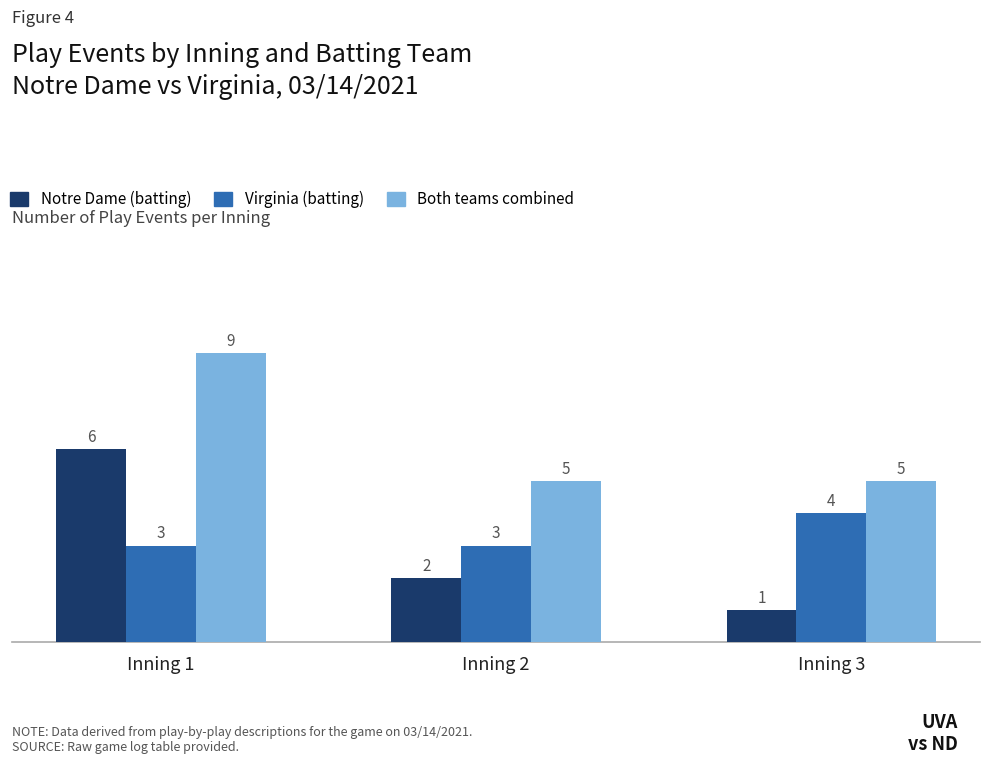

Reading left to right, transcribe all the data shown in this chart.

Notre Dame (batting): Inning 1=6	Inning 2=2	Inning 3=1
Virginia (batting): Inning 1=3	Inning 2=3	Inning 3=4
Both teams combined: Inning 1=9	Inning 2=5	Inning 3=5